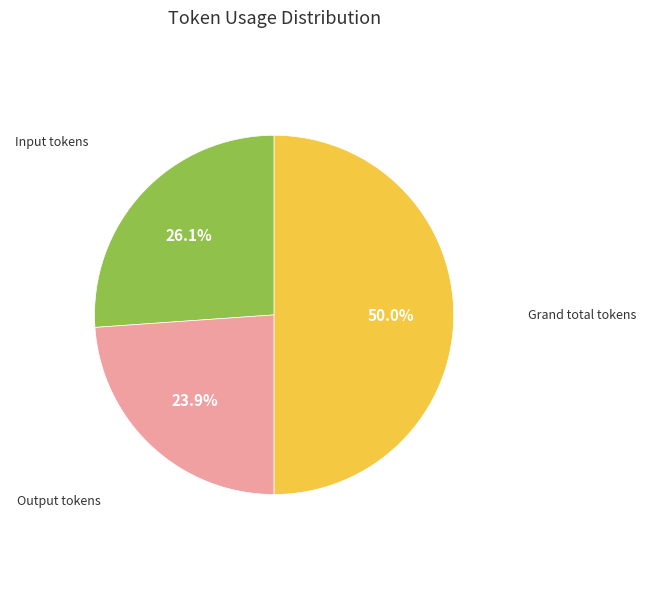

Is it true that Output tokens is 17% of the pie?

False